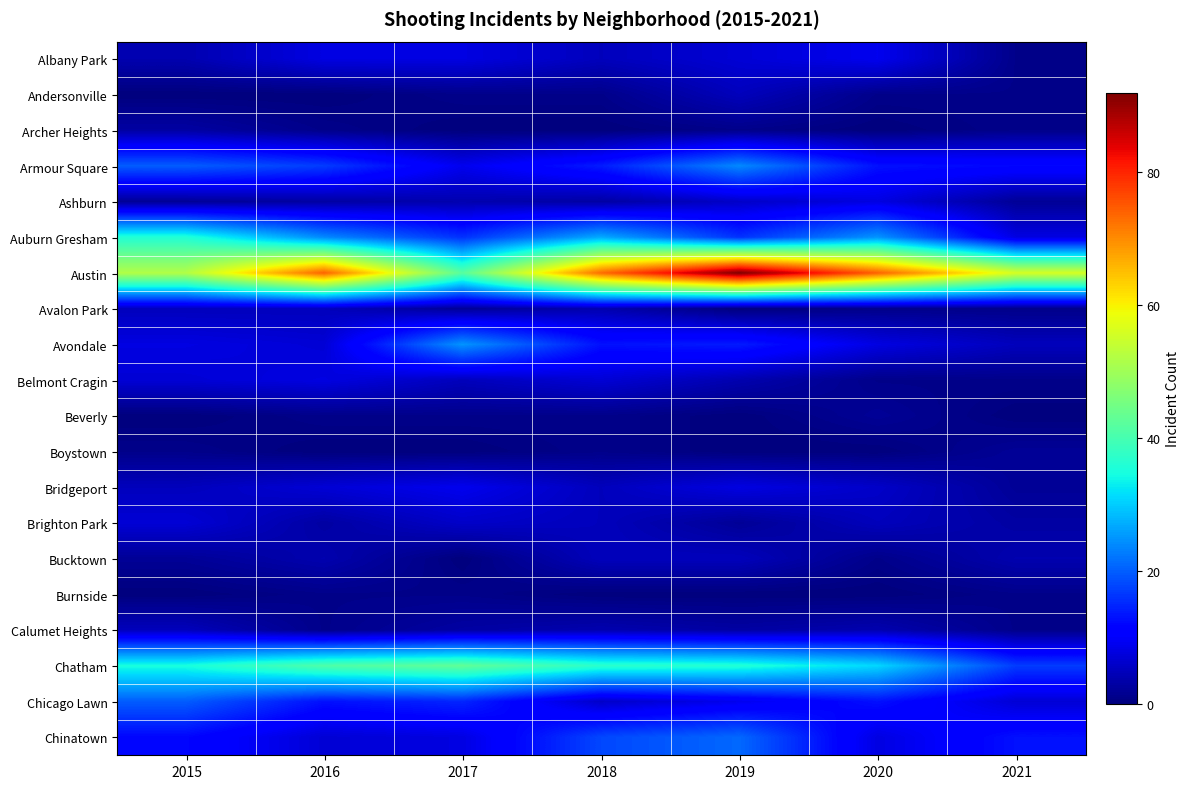

At 2021, list the series in order from smallest to largest.

Beverly, Albany Park, Andersonville, Archer Heights, Avalon Park, Belmont Cragin, Burnside, Calumet Heights, Ashburn, Boystown, Bridgeport, Brighton Park, Bucktown, Avondale, Chicago Lawn, Auburn Gresham, Armour Square, Chinatown, Chatham, Austin